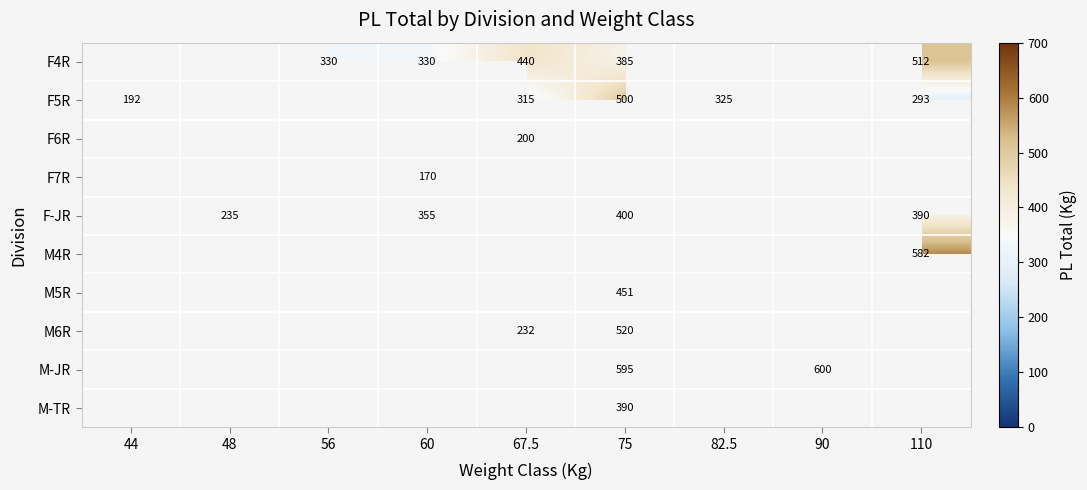

Which label corresponds to the smallest value in the chart?

60